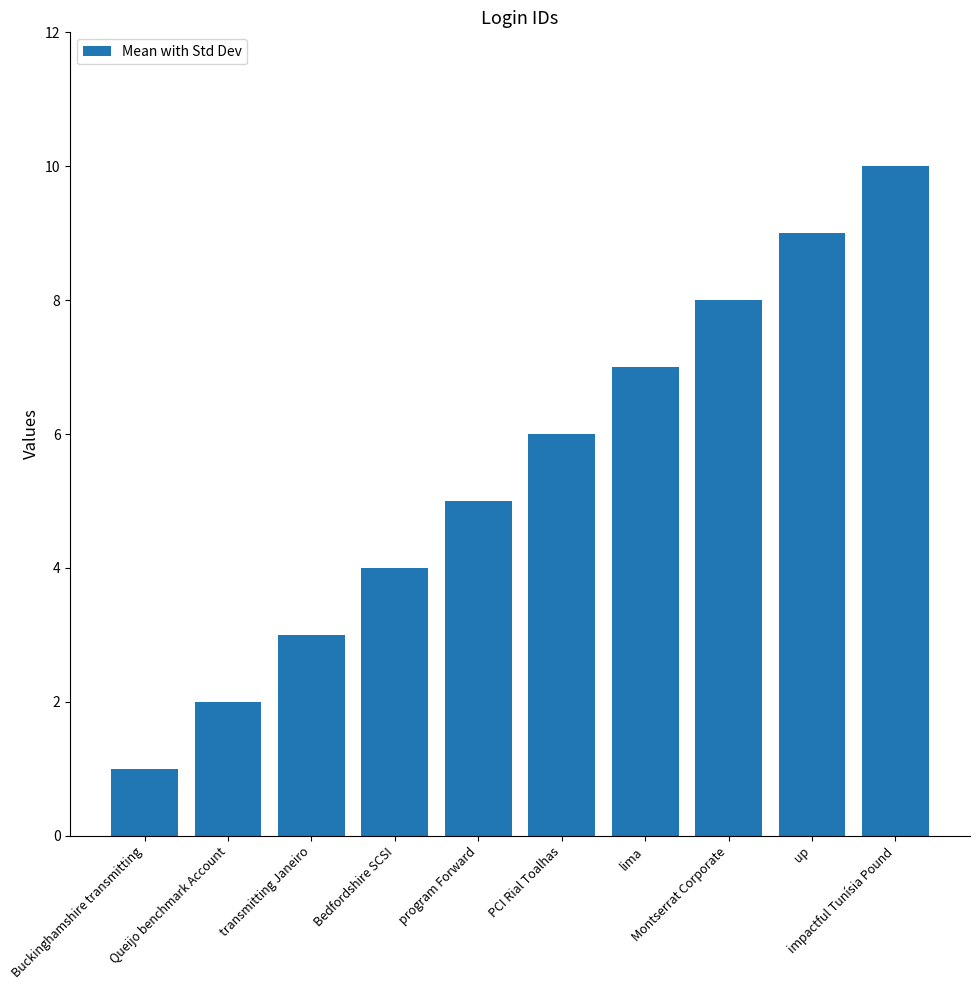

What is the average value?

6